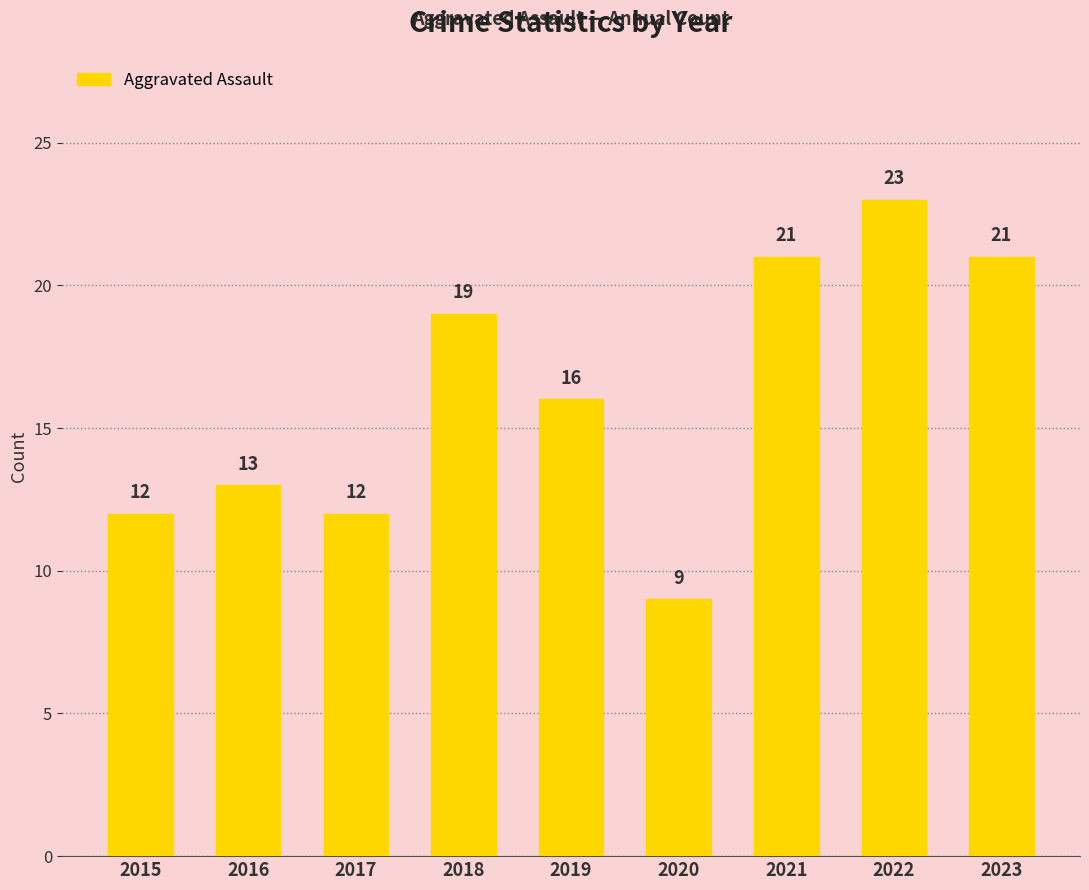

Does the chart contain any negative values?

No